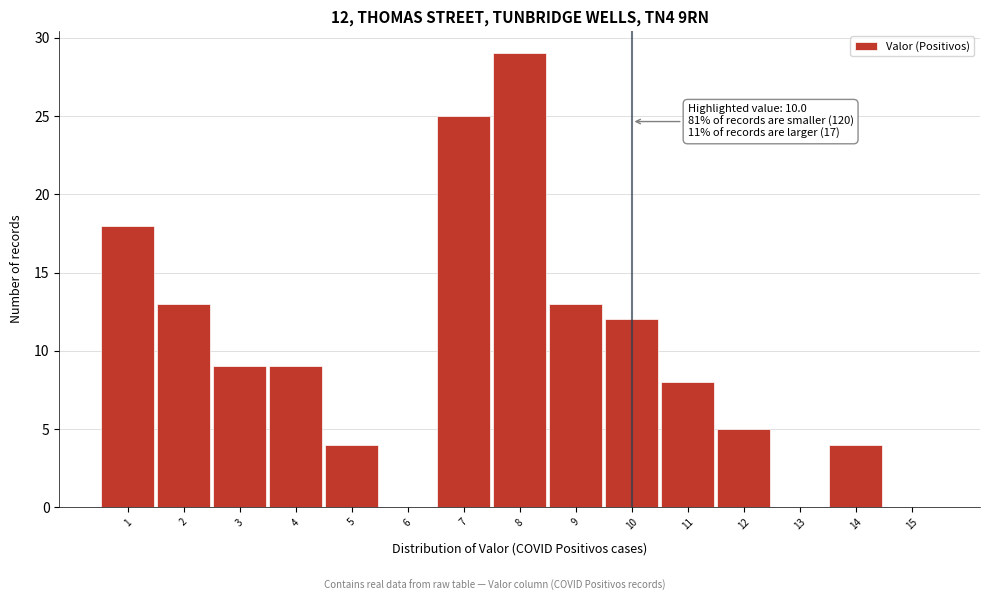

Which range on the x-axis has the tallest bar?

7.5 to 8.5